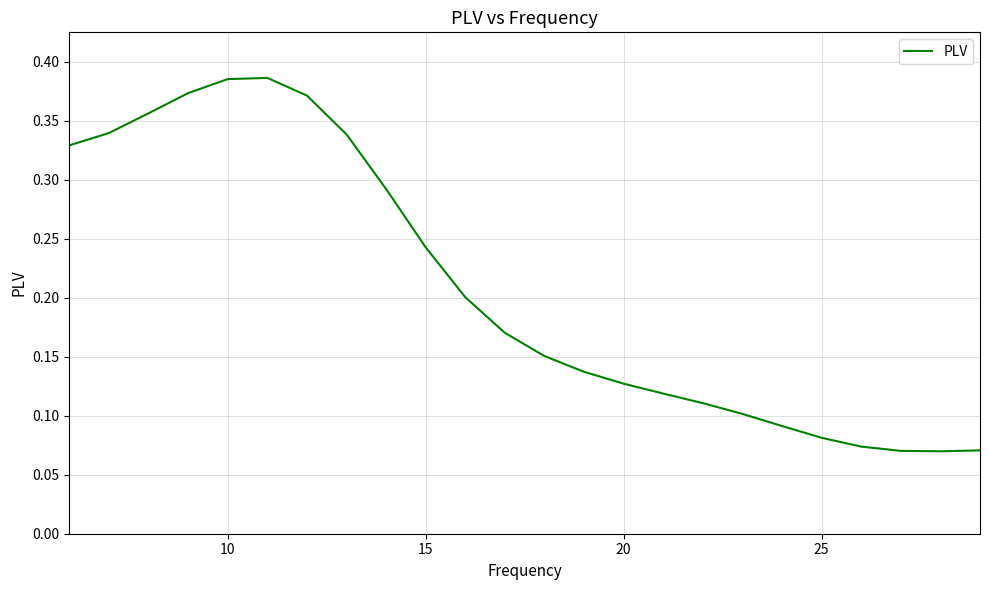

The value at 15 is 0.1. True or false?

False